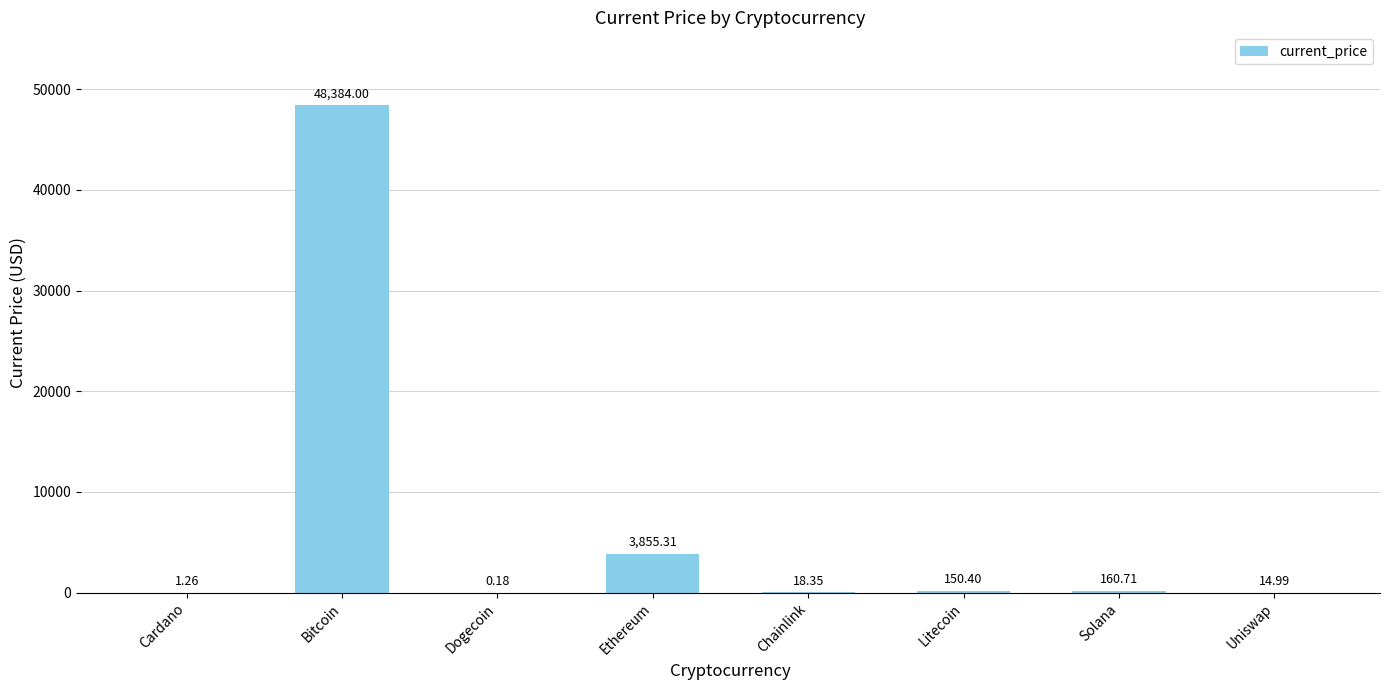

At which label is the value closest to 24192?

Ethereum